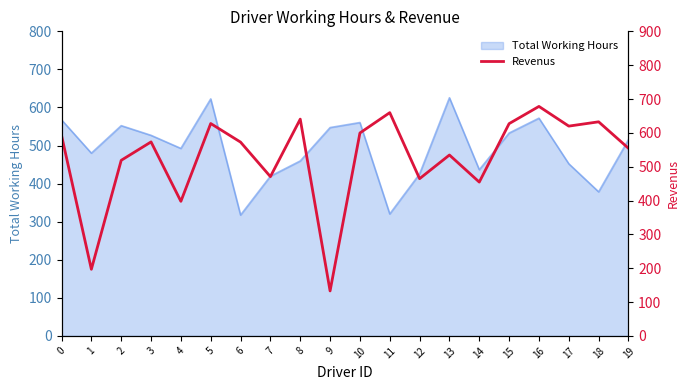

List the labels in order of value, smallest first.

9, 1, 4, 14, 12, 7, 2, 13, 19, 6, 3, 0, 10, 17, 15, 5, 18, 8, 11, 16